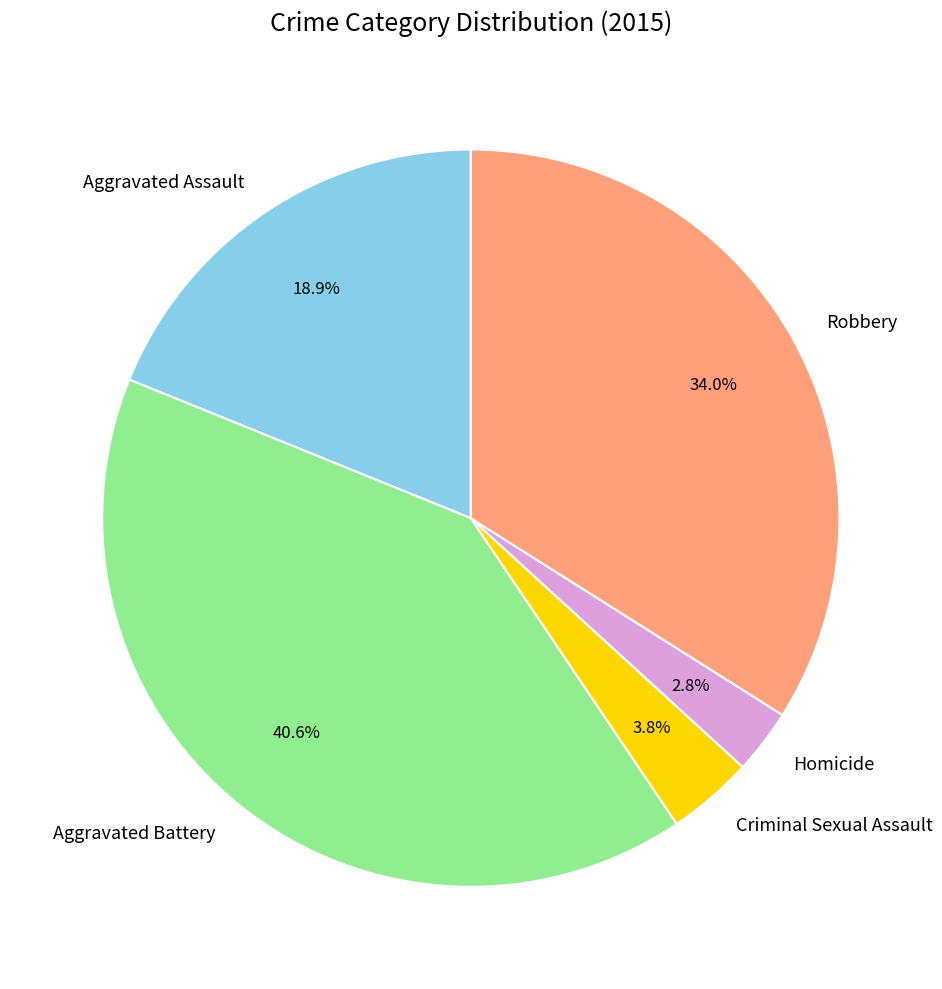

Rank the categories by value from lowest to highest.

Homicide, Criminal Sexual Assault, Aggravated Assault, Robbery, Aggravated Battery